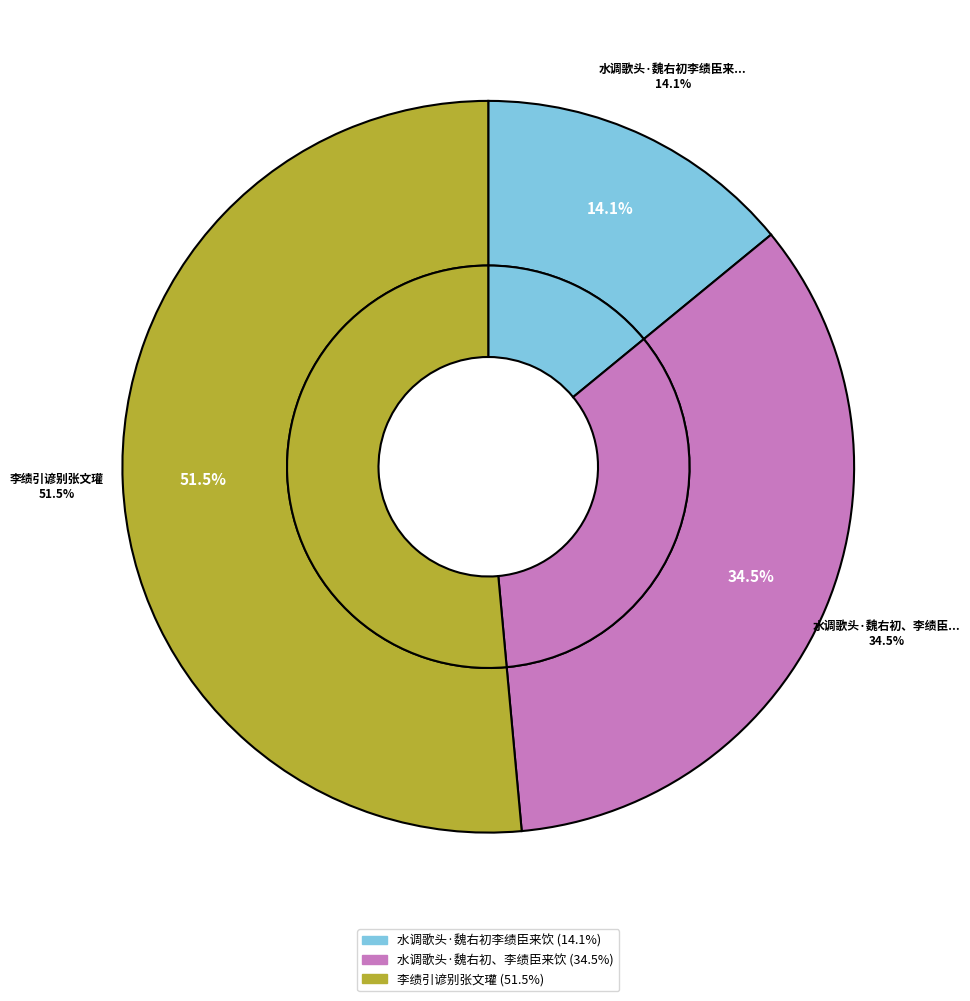

Is there a majority slice in this chart?

Yes